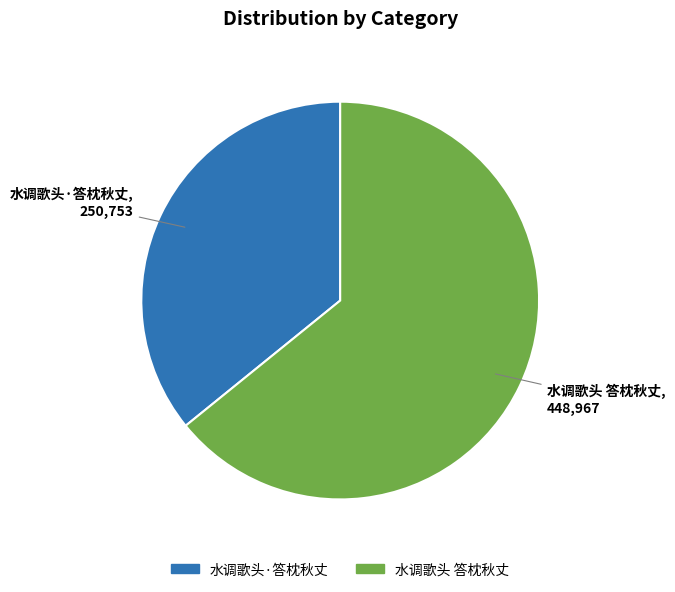

True or false: 水调歌头·答枕秋丈 accounts for 48% of the total.

False